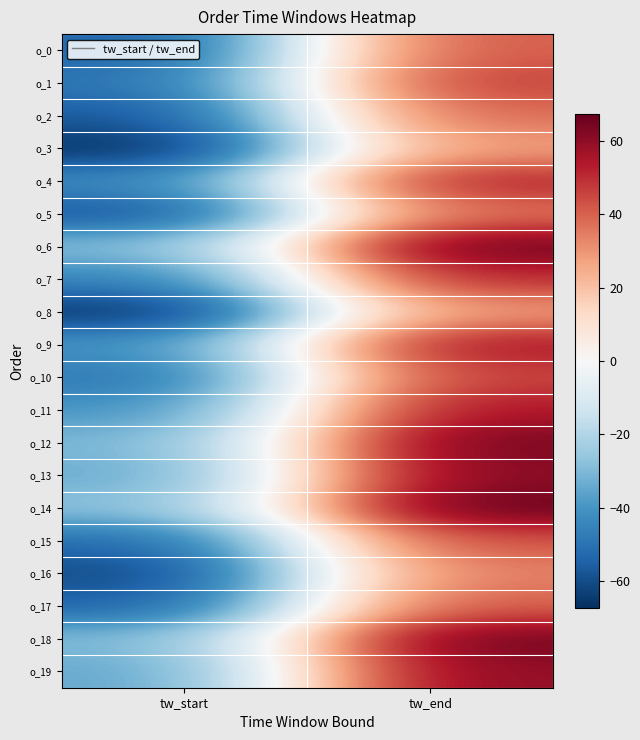

Reading left to right, what are all the values shown in this chart?

o_0: tw_start=-54.5	tw_end=41.5
o_1: tw_start=-49.5	tw_end=46.5
o_2: tw_start=-57.5	tw_end=38.5
o_3: tw_start=-67.5	tw_end=28.5
o_4: tw_start=-43.5	tw_end=52.5
o_5: tw_start=-58.5	tw_end=37.5
o_6: tw_start=-29.5	tw_end=66.5
o_7: tw_start=-45.5	tw_end=50.5
o_8: tw_start=-66.5	tw_end=29.5
o_9: tw_start=-40.5	tw_end=55.5
o_10: tw_start=-49.5	tw_end=46.5
o_11: tw_start=-40.5	tw_end=55.5
o_12: tw_start=-31.5	tw_end=64.5
o_13: tw_start=-34.5	tw_end=61.5
o_14: tw_start=-28.5	tw_end=67.5
o_15: tw_start=-52.5	tw_end=43.5
o_16: tw_start=-61.5	tw_end=34.5
o_17: tw_start=-54.5	tw_end=41.5
o_18: tw_start=-30.5	tw_end=65.5
o_19: tw_start=-35.5	tw_end=60.5